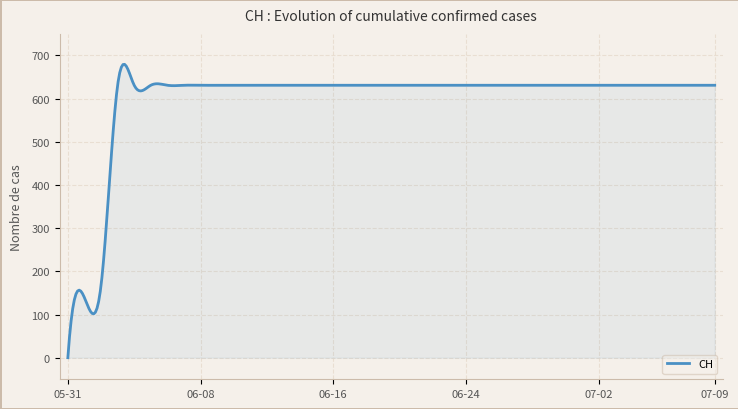

What is the difference between the maximum and minimum values?

679.5